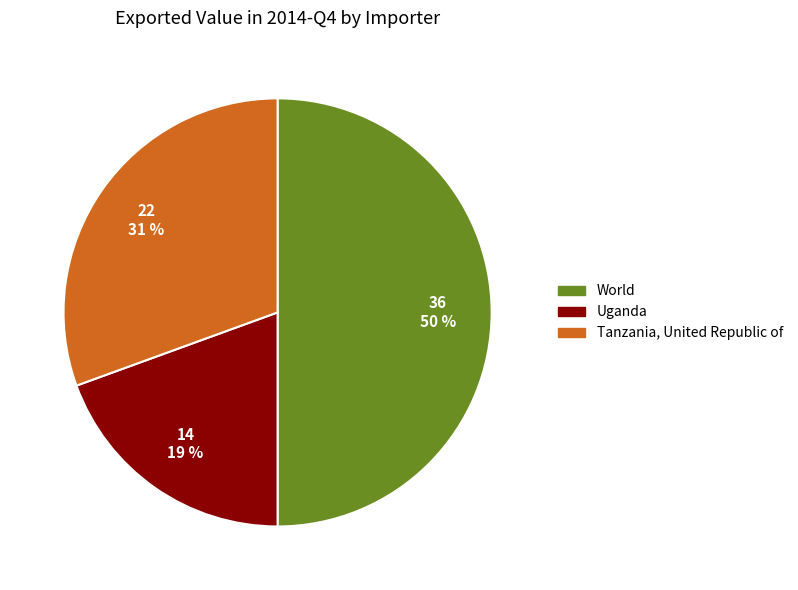

To the nearest percent, what is the average slice percentage?

33%